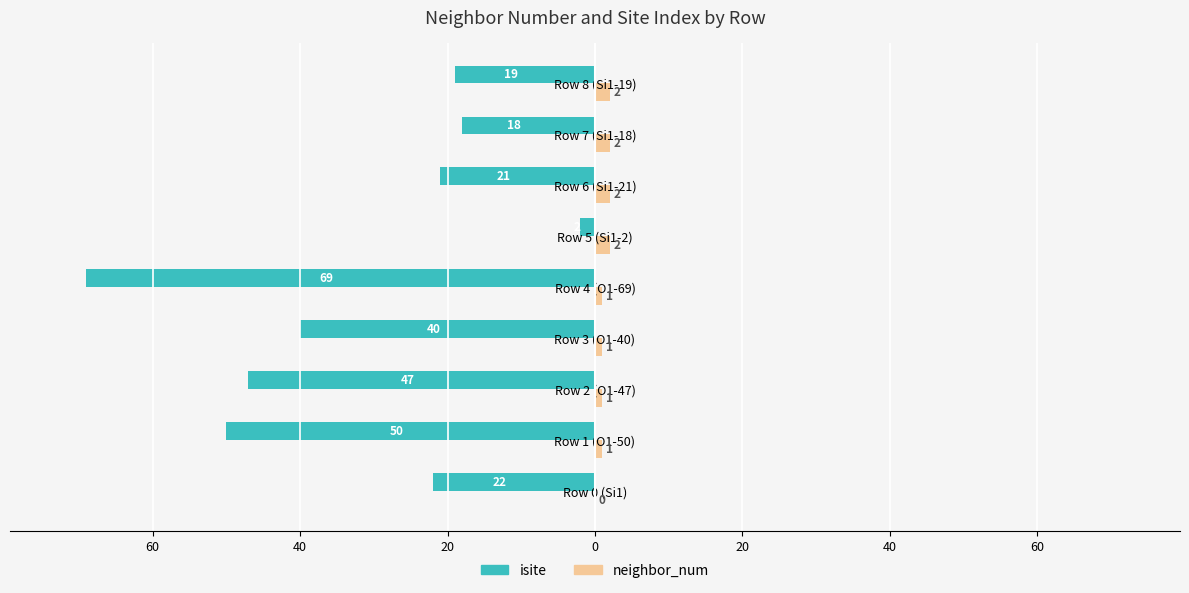

Rank the series by their average value, from lowest to highest.

isite, neighbor_num